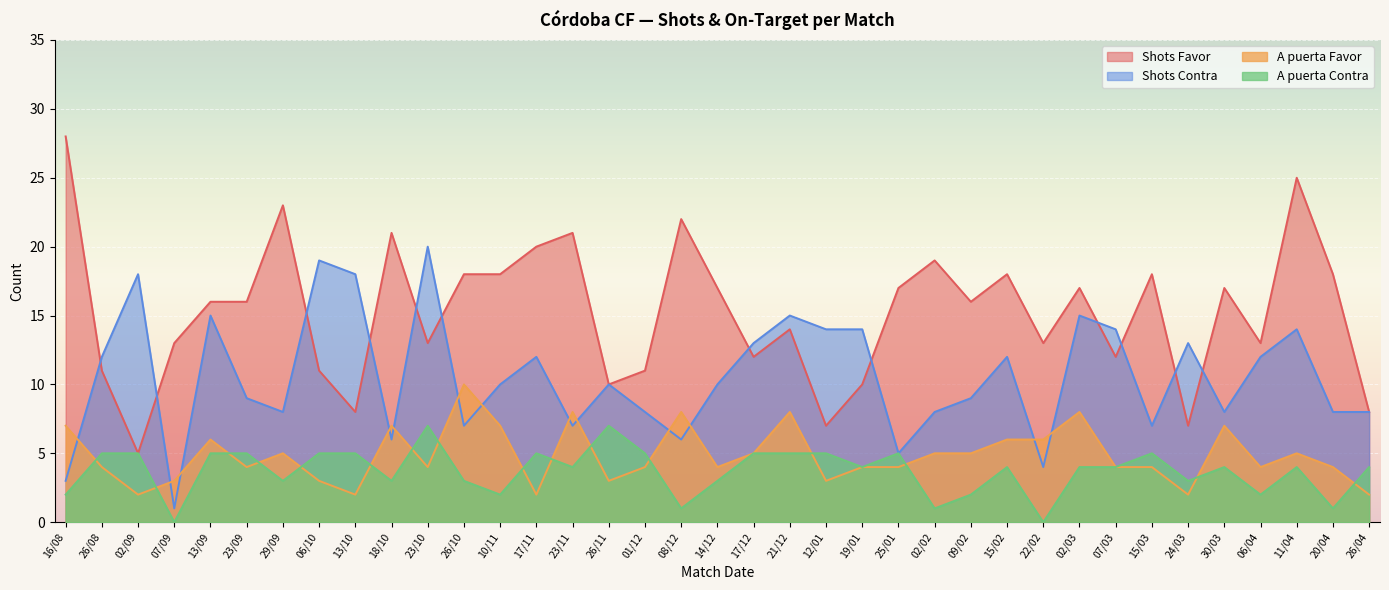

How many lines are shown in the chart?

4